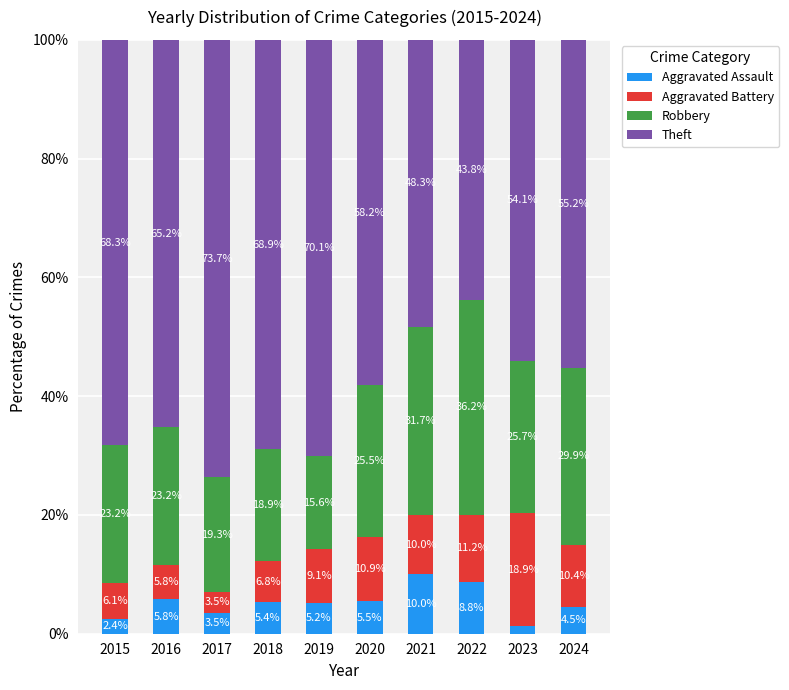

What is the difference between the maximum and minimum values in the Aggravated Assault series?

8.6